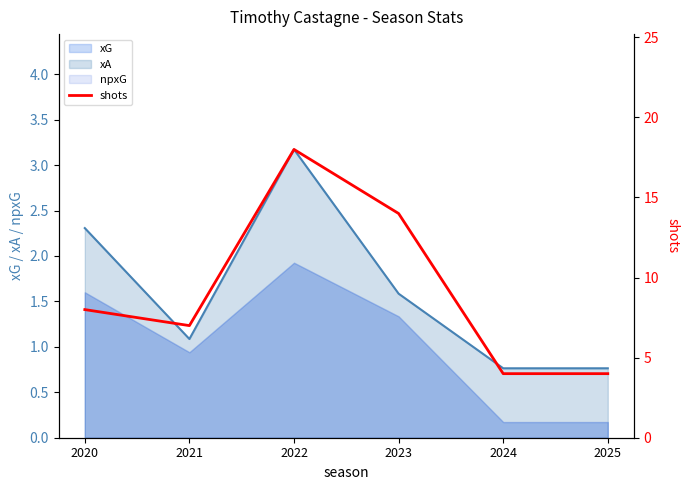

Approximately how many times larger is the value at 2022 compared to 2024?

4.5